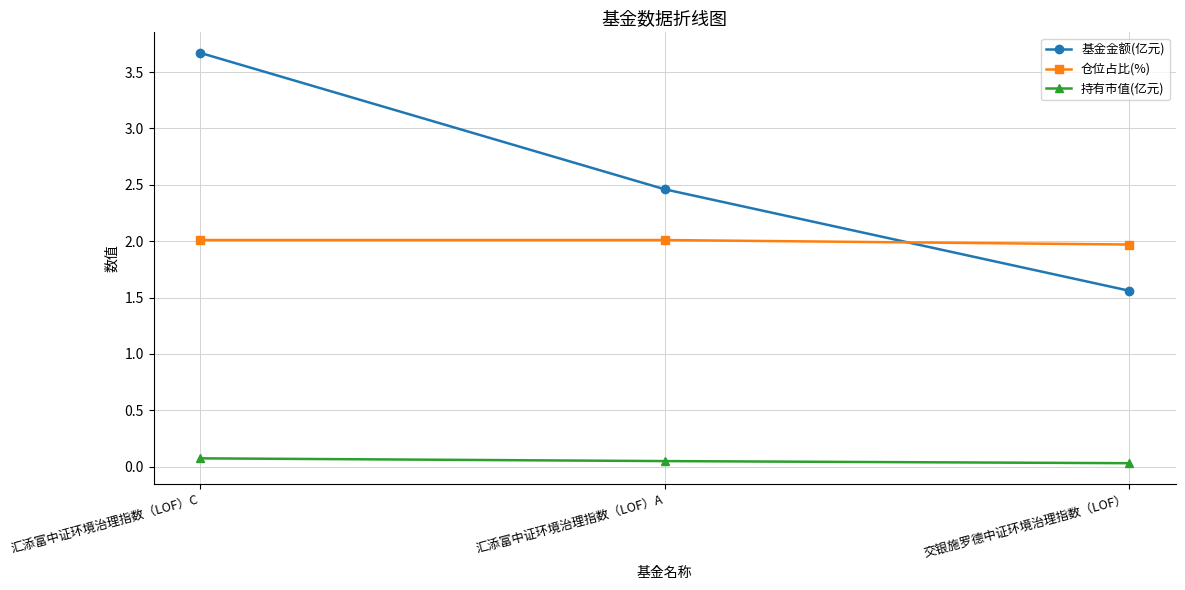

Between 汇添富中证环境治理指数（LOF）A and 交银施罗德中证环境治理指数（LOF）, which series saw the biggest shift?

基金金额(亿元)